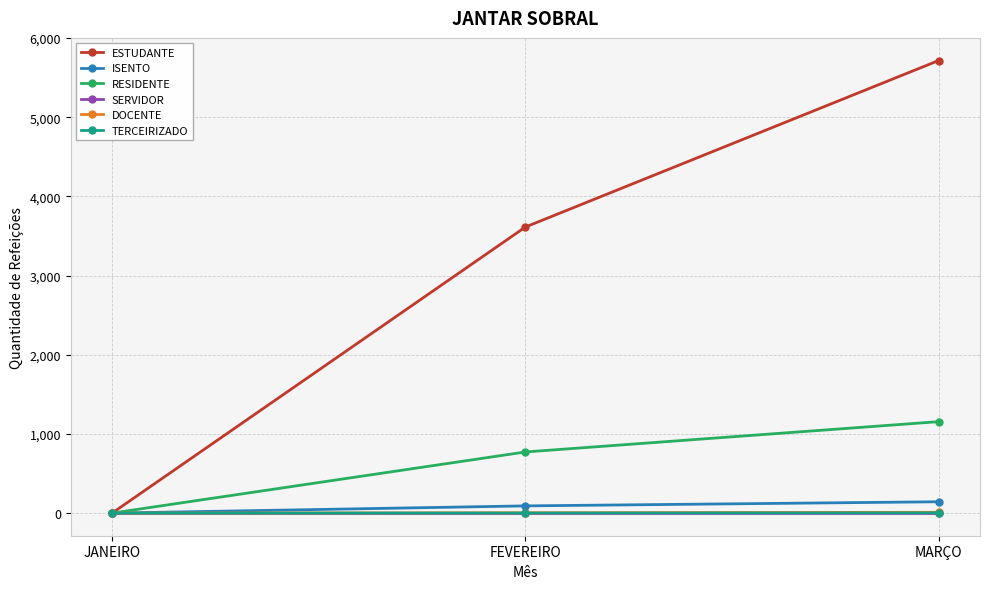

What position from the right is FEVEREIRO?

2